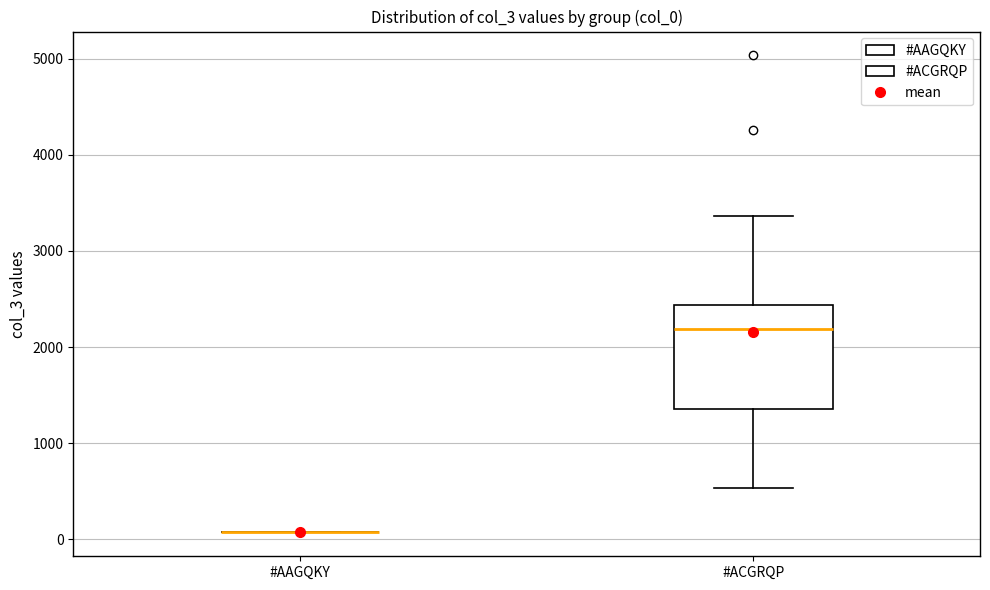

Where does the median line of the box for #ACGRQP sit on the y-axis? The values are not printed on the chart, so give them approximately, as read against the axis.

2200